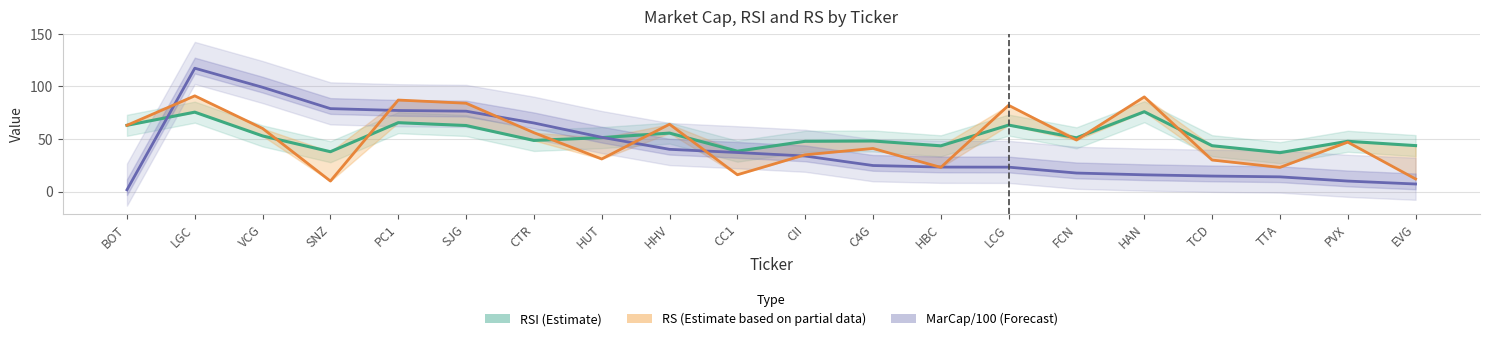

Reading left to right, transcribe all the data shown in this chart.

RSI (Estimate): 63.0	75.5	52.9	37.9	65.5	62.8	48.6	51.3	55.6	38.4	47.8	48.1	43.5	63.2	51.1	75.9	43.6	37.0	47.8	43.7
MarCap/100 (Forecast): 1.7	117.3	99.1	78.8	77.1	76.4	65.2	51.6	40.2	37.1	33.8	24.8	23.3	23.2	17.6	15.9	14.8	14.0	10.0	7.2
RS (Estimate partial): 63.0	91.0	60.0	10.0	87.0	84.0	56.0	31.0	64.0	16.0	35.0	41.0	23.0	82.0	49.0	90.0	30.0	23.0	47.0	12.0